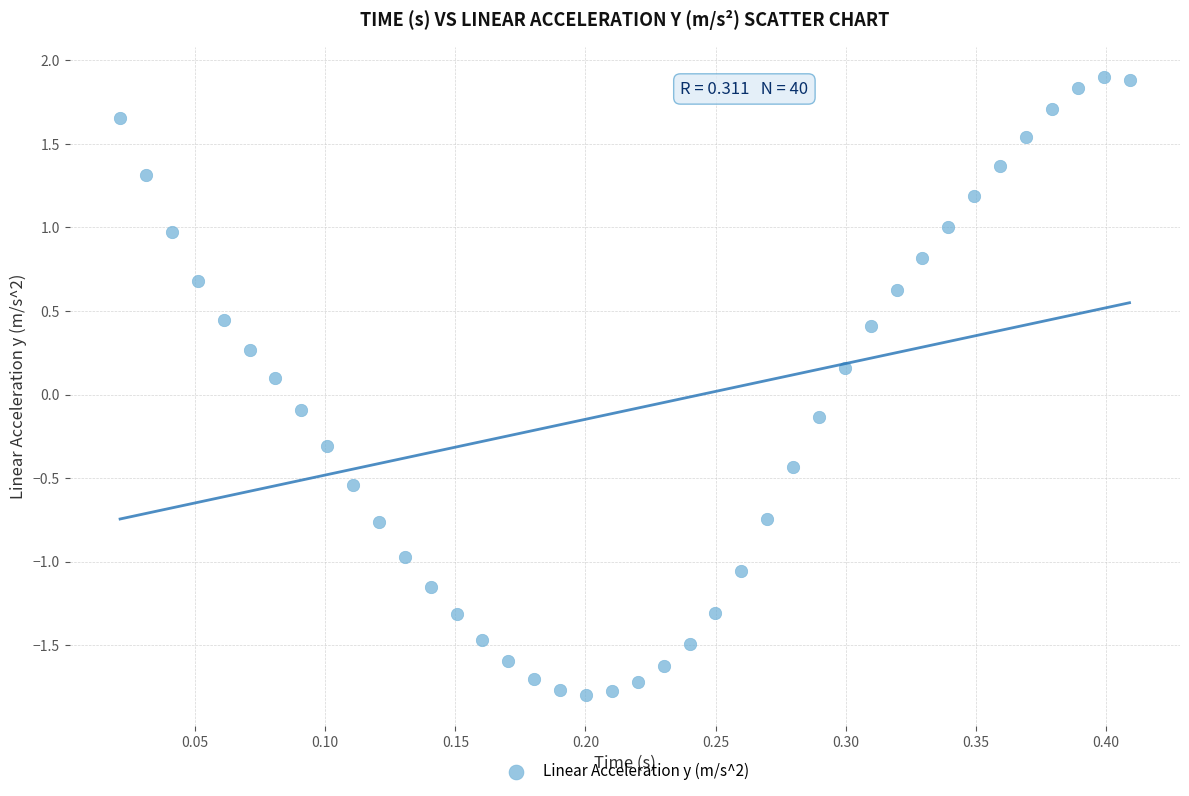

What is the range of Y values (max minus min)?

3.7